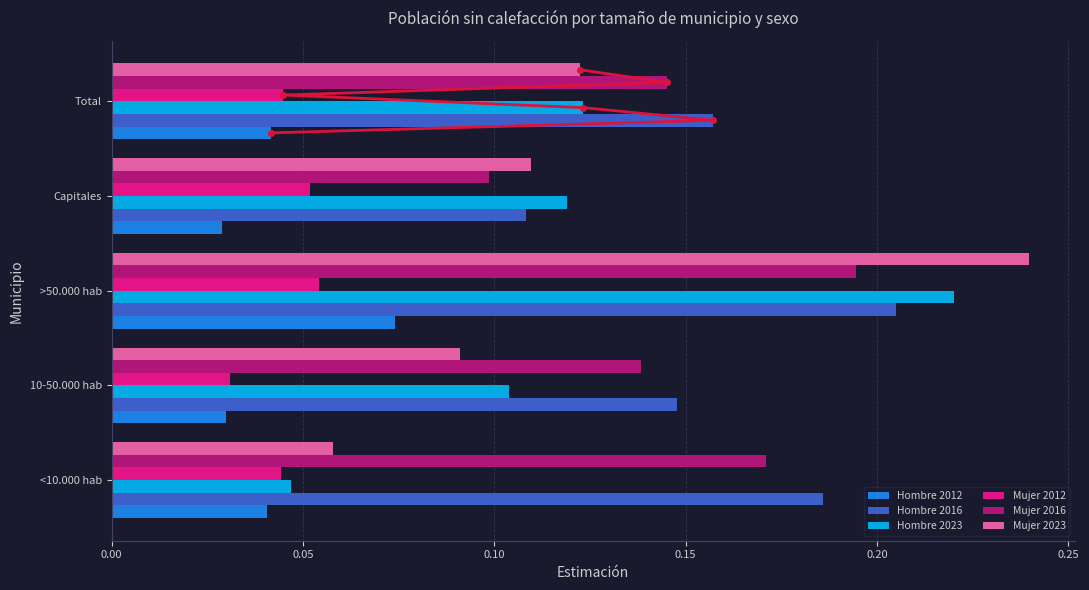

How many groups of bars are there?

5